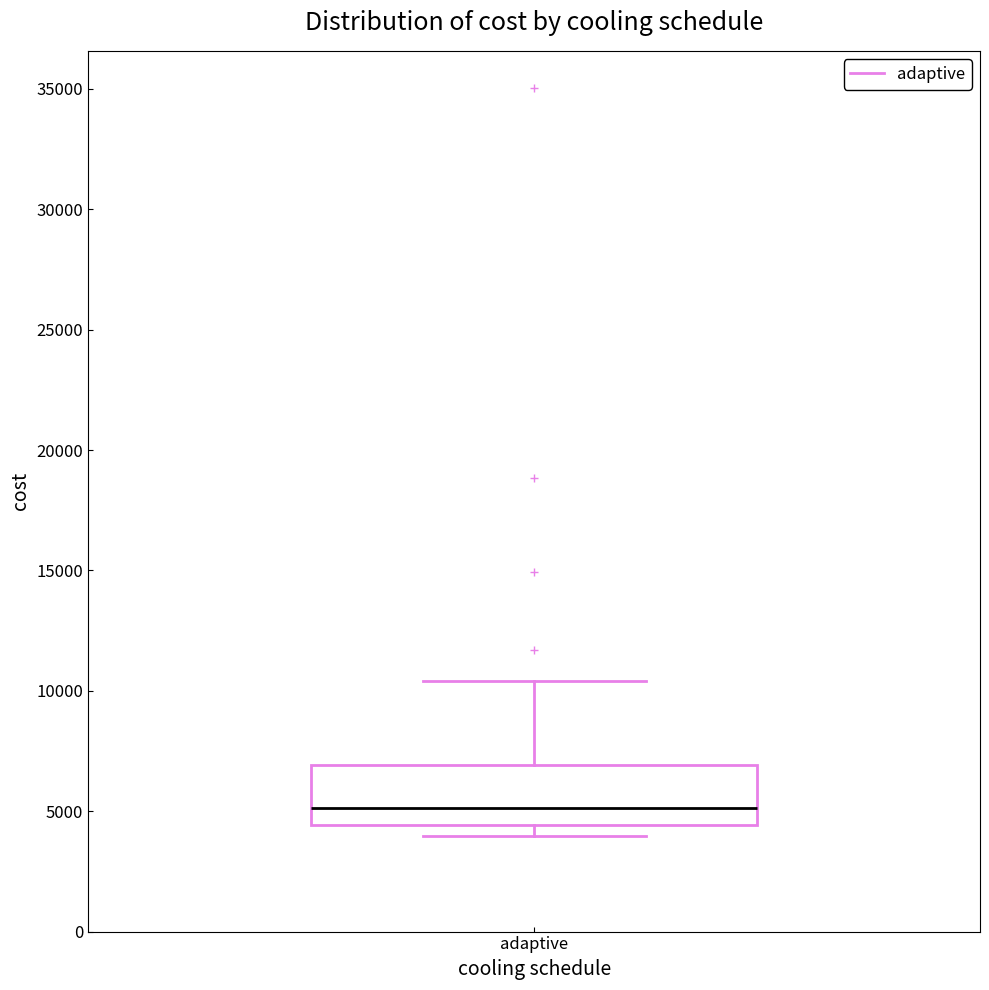

Transcribe this box plot: give where the median line is, the range the box spans, and where the two whiskers end, as read against the y-axis. The values are not printed on the chart, so give them approximately, as read against the axis.

median 5000, box 4500 to 7000, whiskers 4000 to 10500